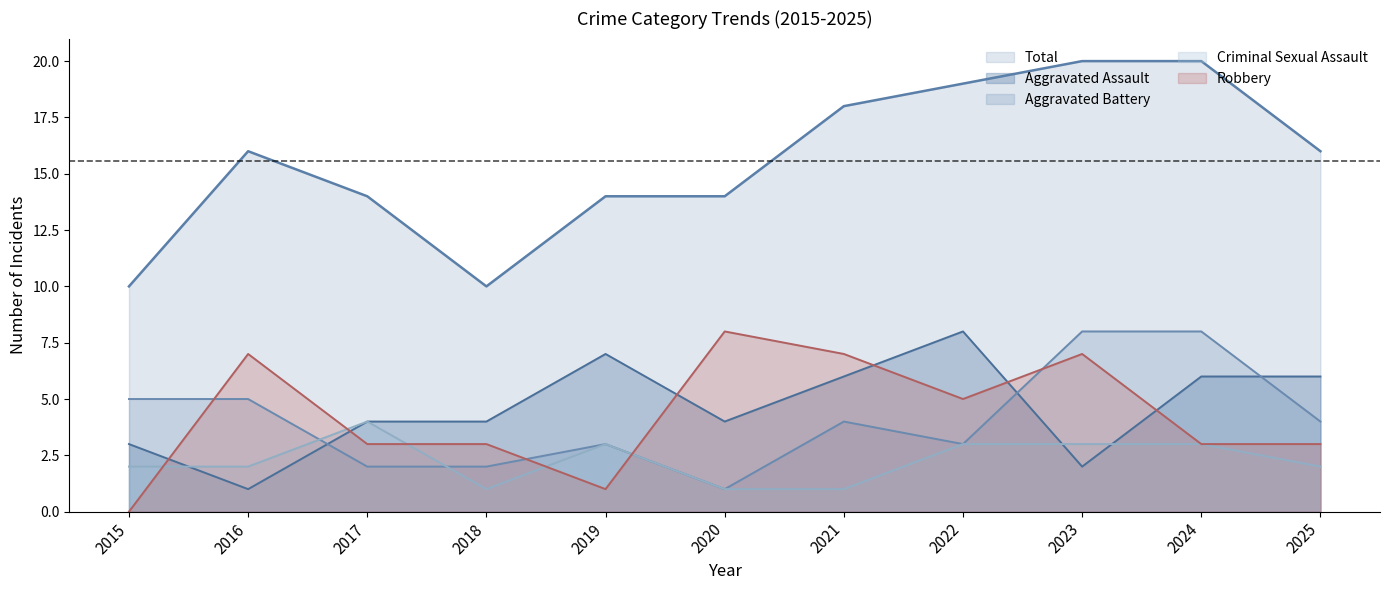

Reading left to right, list all the values displayed in this chart.

Aggravated Assault: 2015=3	2016=1	2017=4	2018=4	2019=7	2020=4	2021=6	2022=8	2023=2	2024=6	2025=6
Aggravated Battery: 2015=5	2016=5	2017=2	2018=2	2019=3	2020=1	2021=4	2022=3	2023=8	2024=8	2025=4
Criminal Sexual Assault: 2015=2	2016=2	2017=4	2018=1	2019=3	2020=1	2021=1	2022=3	2023=3	2024=3	2025=2
Robbery: 2015=0	2016=7	2017=3	2018=3	2019=1	2020=8	2021=7	2022=5	2023=7	2024=3	2025=3
Total: 2015=10	2016=16	2017=14	2018=10	2019=14	2020=14	2021=18	2022=19	2023=20	2024=20	2025=16